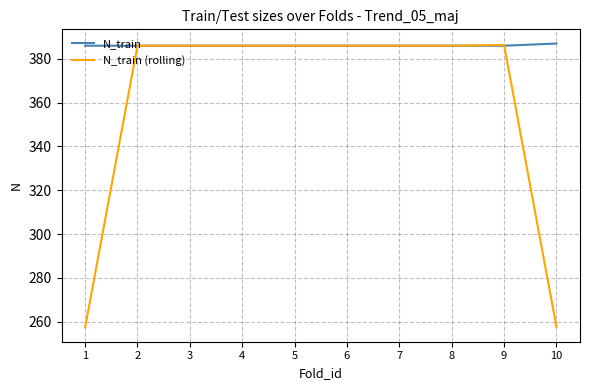

How many lines are shown in the chart?

2